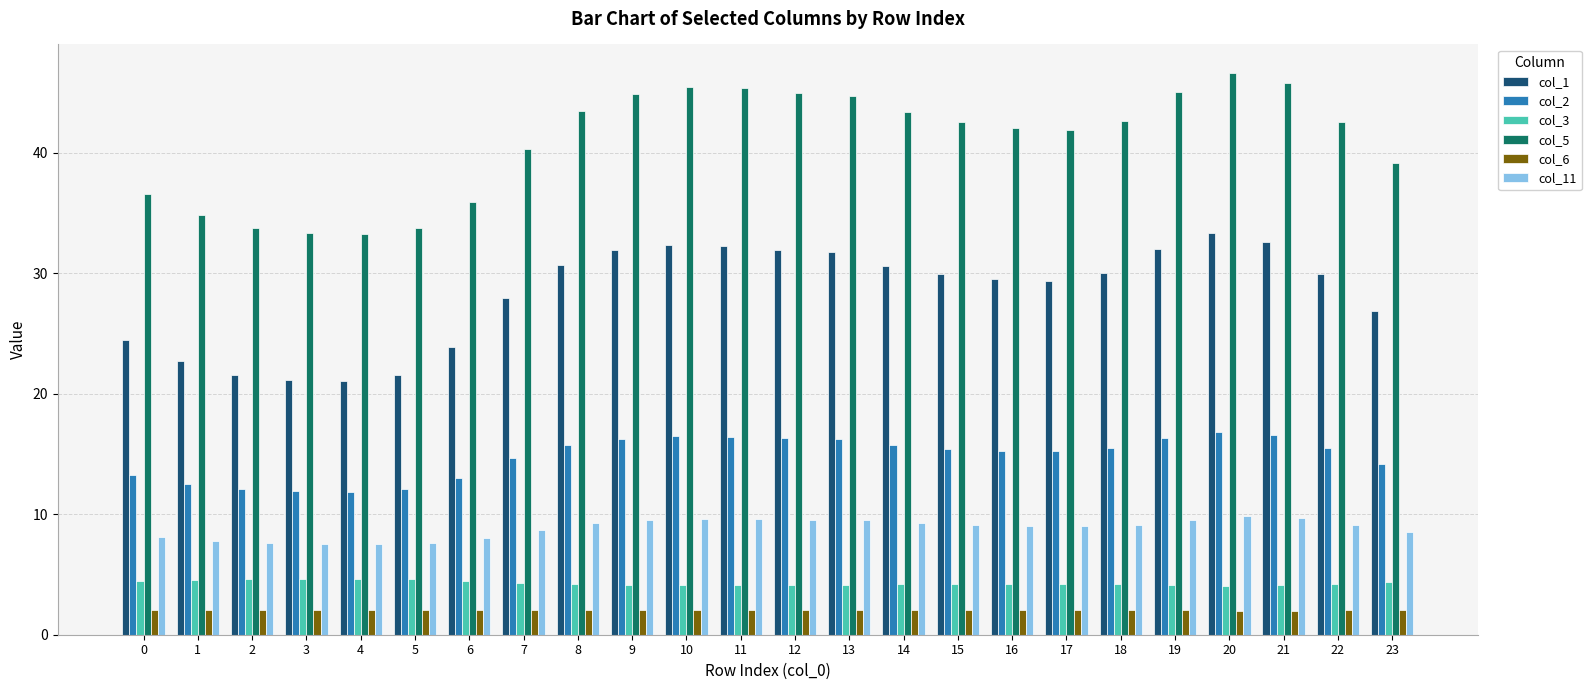

Rank the series by their maximum value, from lowest to highest.

col_6, col_3, col_11, col_2, col_1, col_5